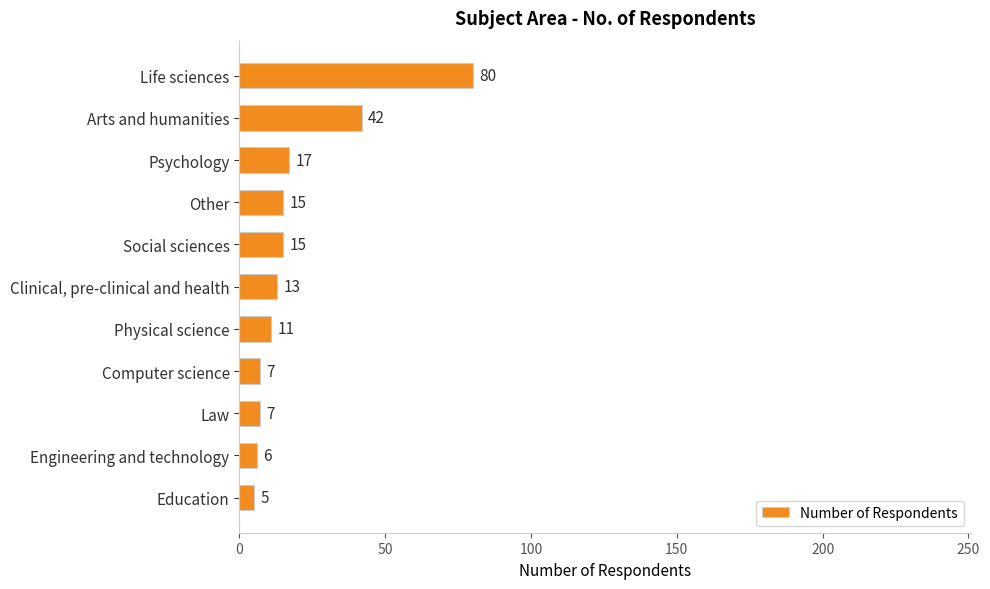

Reading top to bottom, list all the values displayed in this chart.

80	42	17	15	15	13	11	7	7	6	5